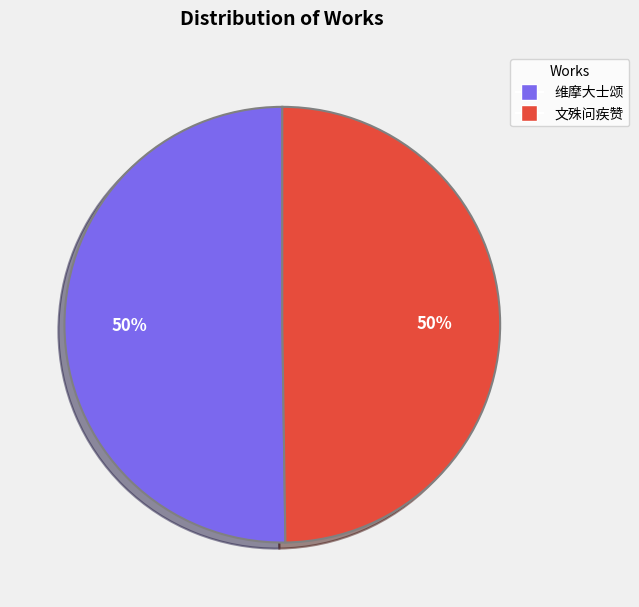

To the nearest percent, what portion does 文殊问疾赞 represent?

50%